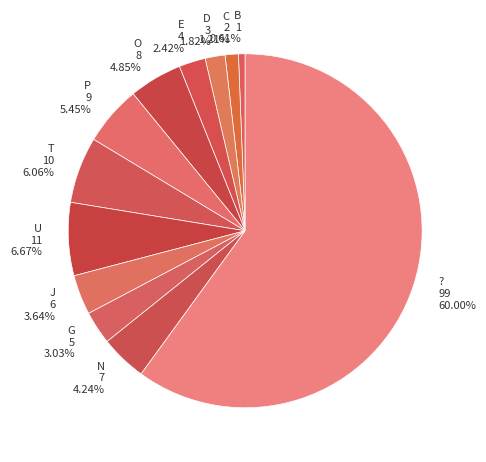

To the nearest percent, what is the difference between the largest and smallest slice percentages?

59%